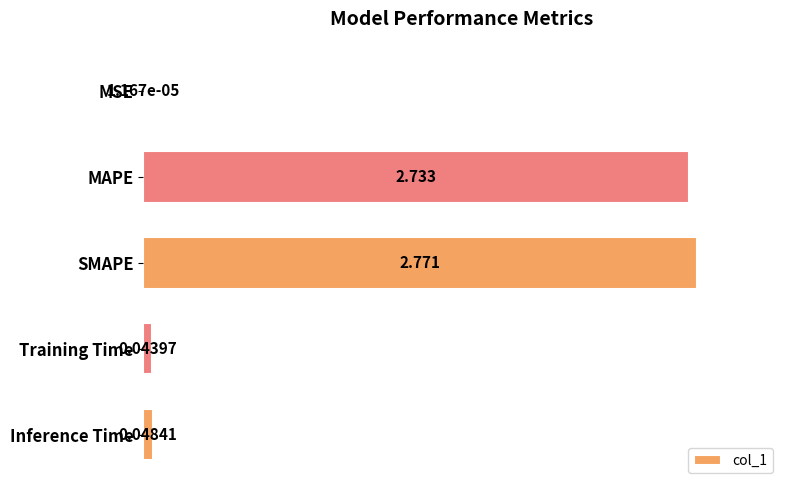

Between MSE and MAPE, which is larger?

MAPE